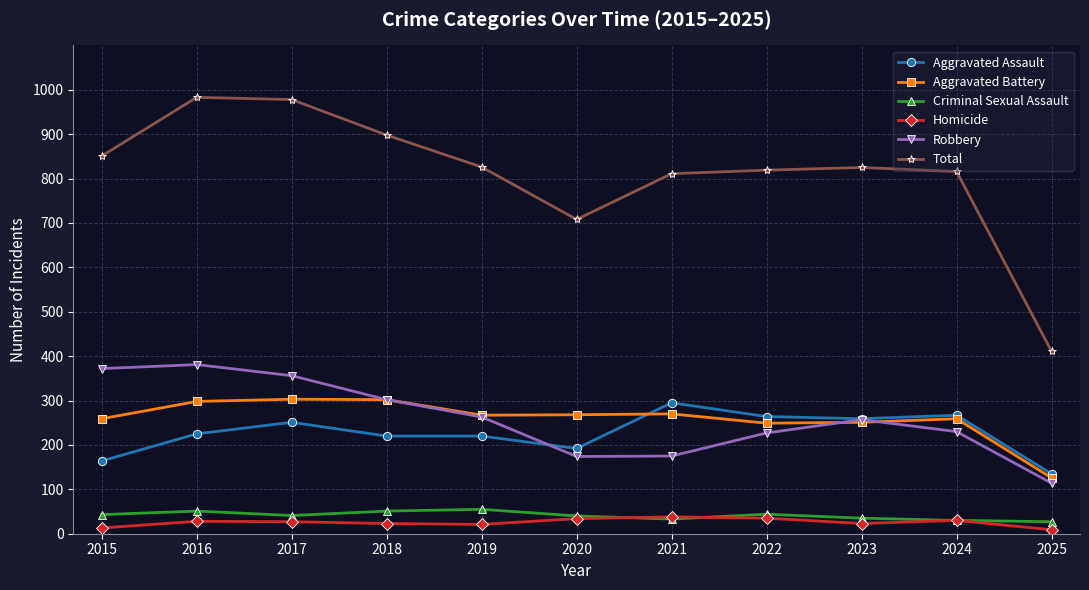

What is the maximum value for Aggravated Battery?

303